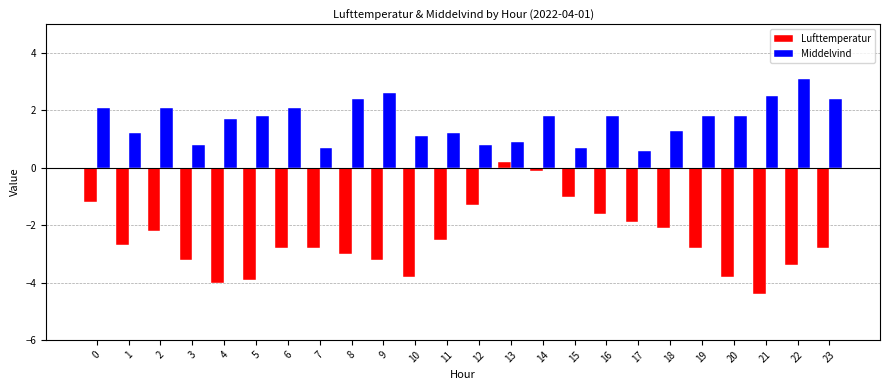

What is the maximum value for Middelvind?

3.1